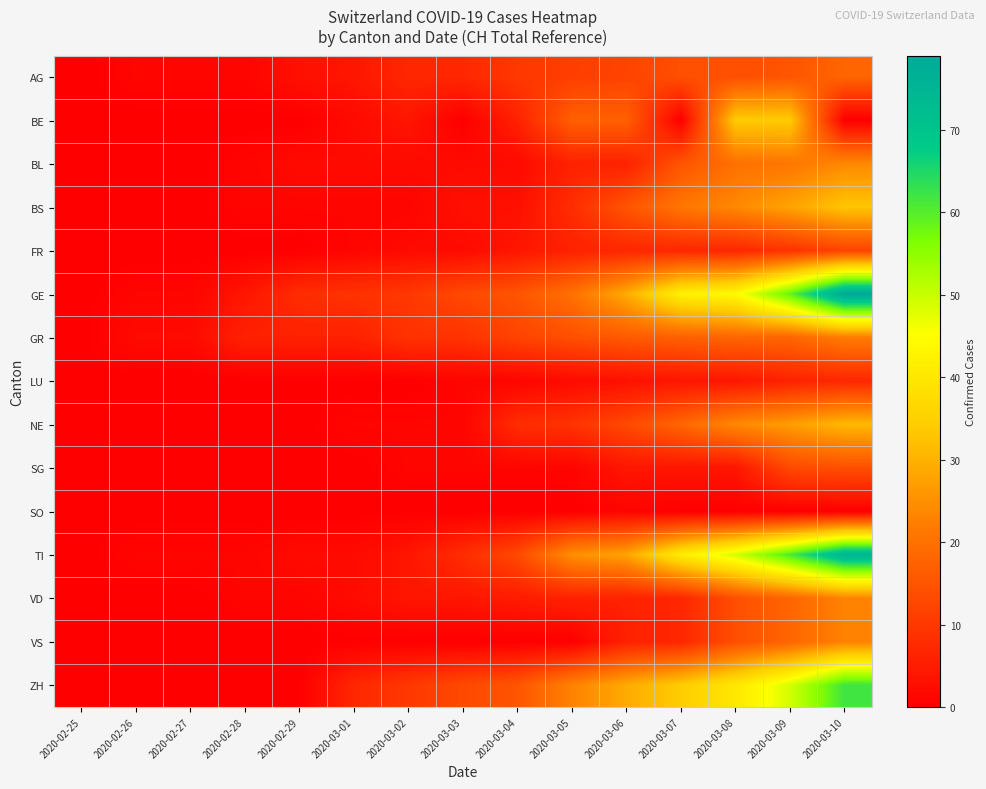

What is the spread (max minus min) of values at 2020-03-02?

10